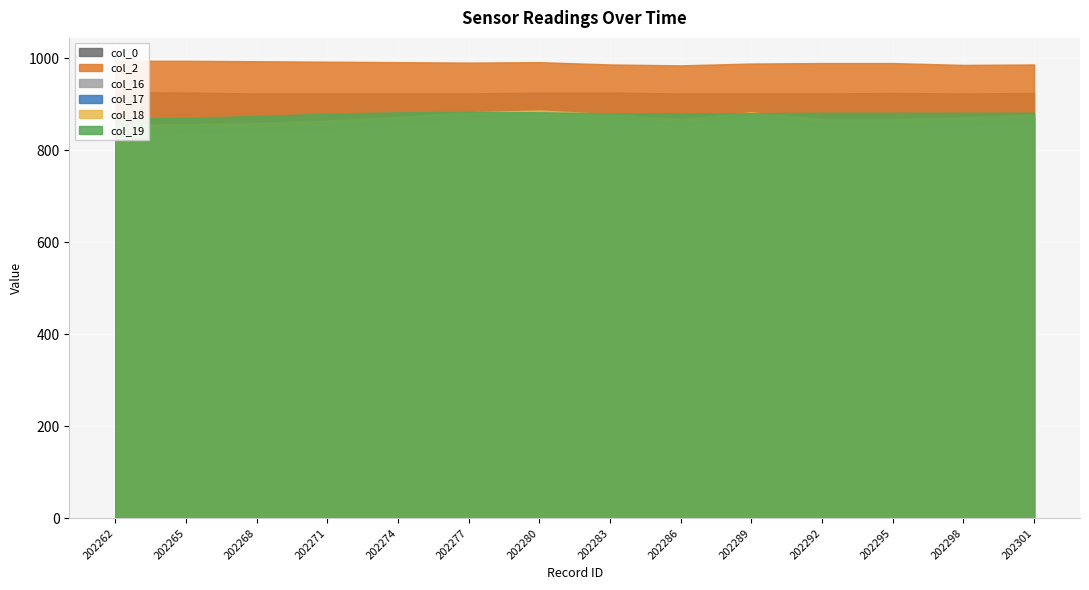

The value of col_0 at 202298 is 243. True or false?

False